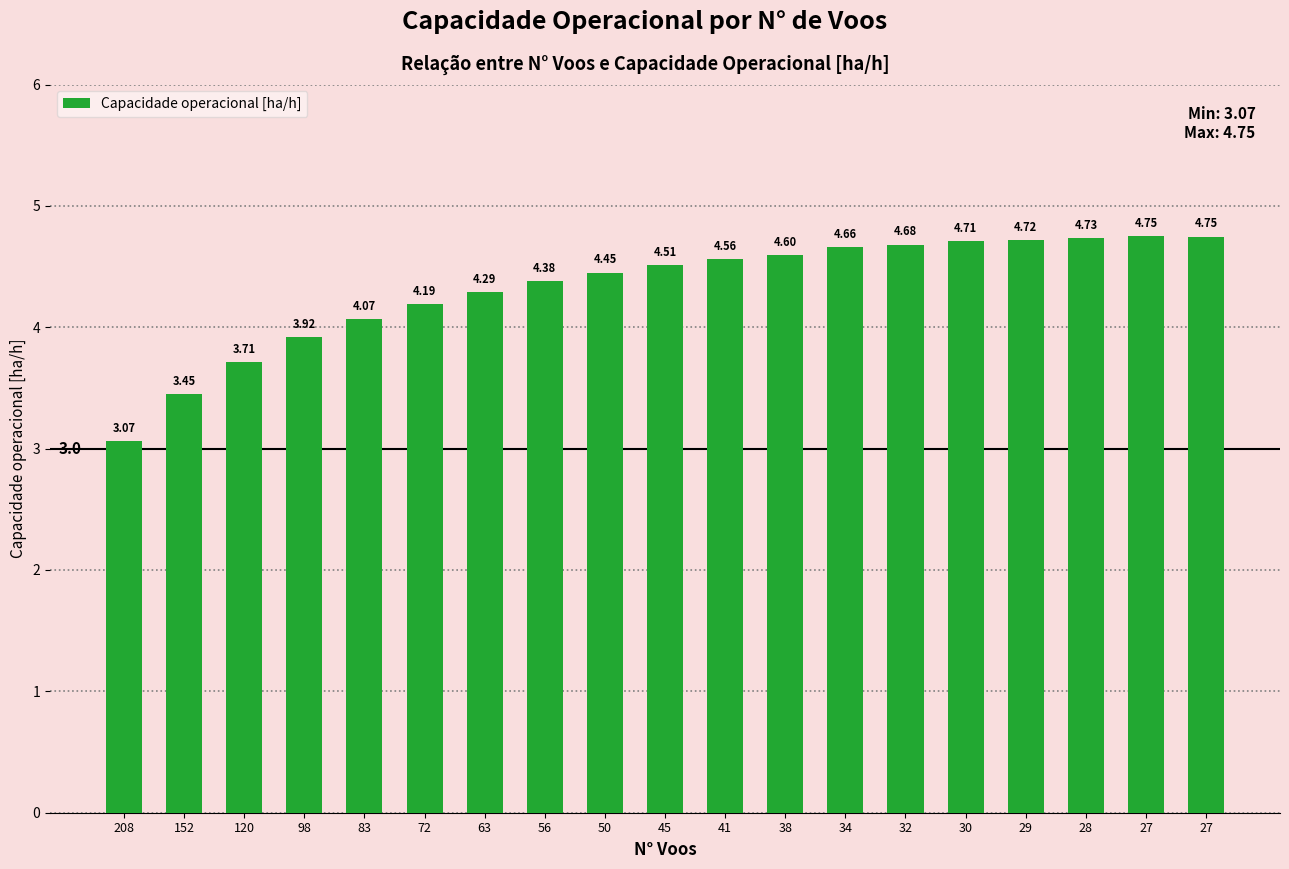

The chart shows a value of 4.5 at 50. True or false?

True